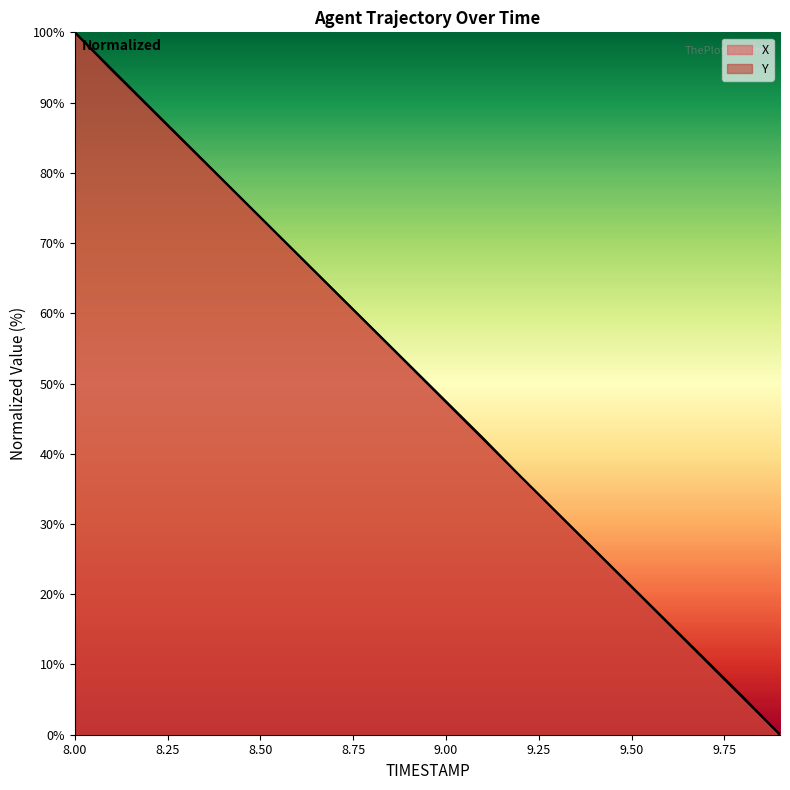

How many intersections are there between Y and X?

3